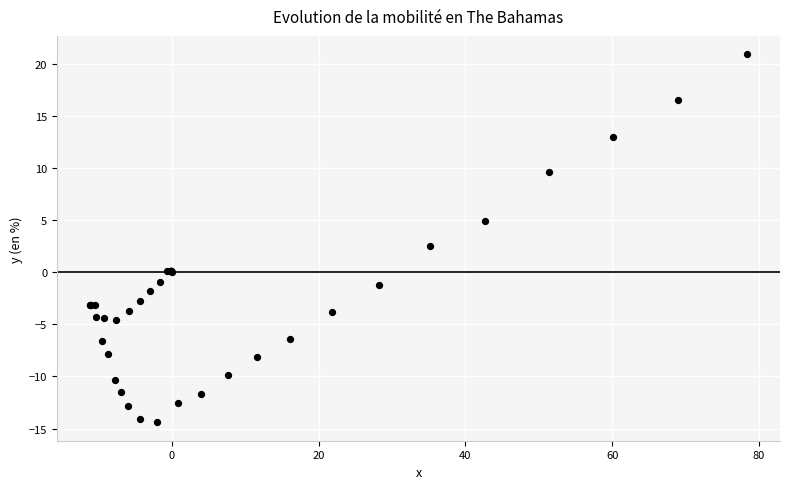

What Y value in the scatter plot is closest to 3?

2.5